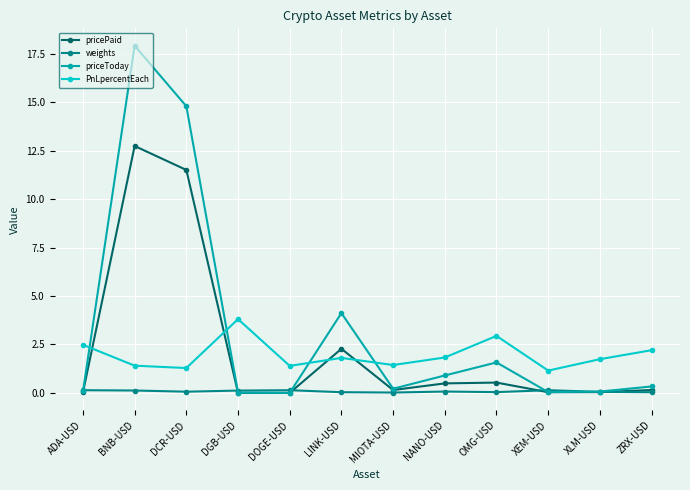

Count the number of categories in the chart.

12